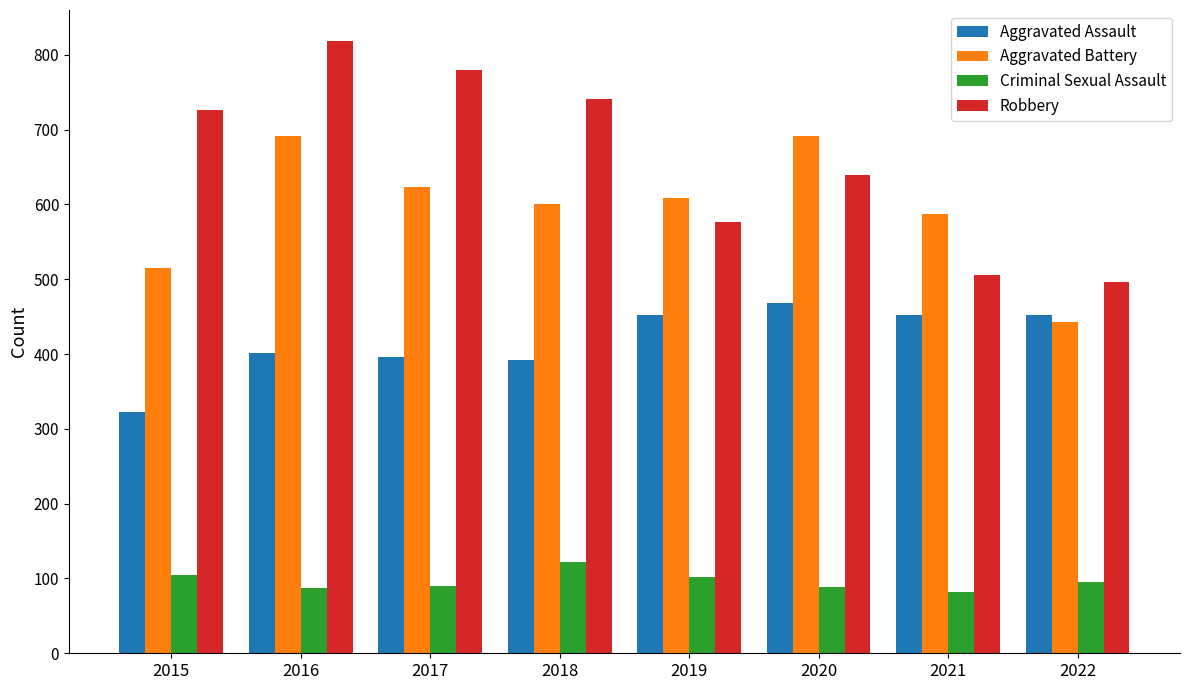

What is the sum of all Aggravated Battery values?

4758